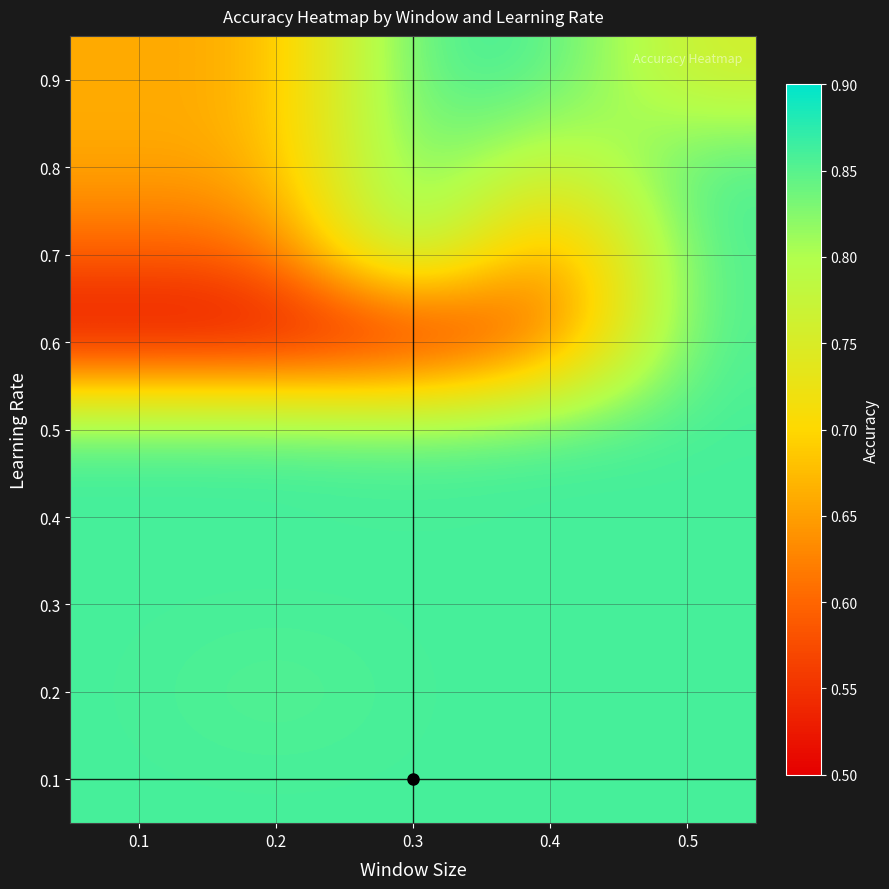

At which category is the sum across all series the highest?

0.5